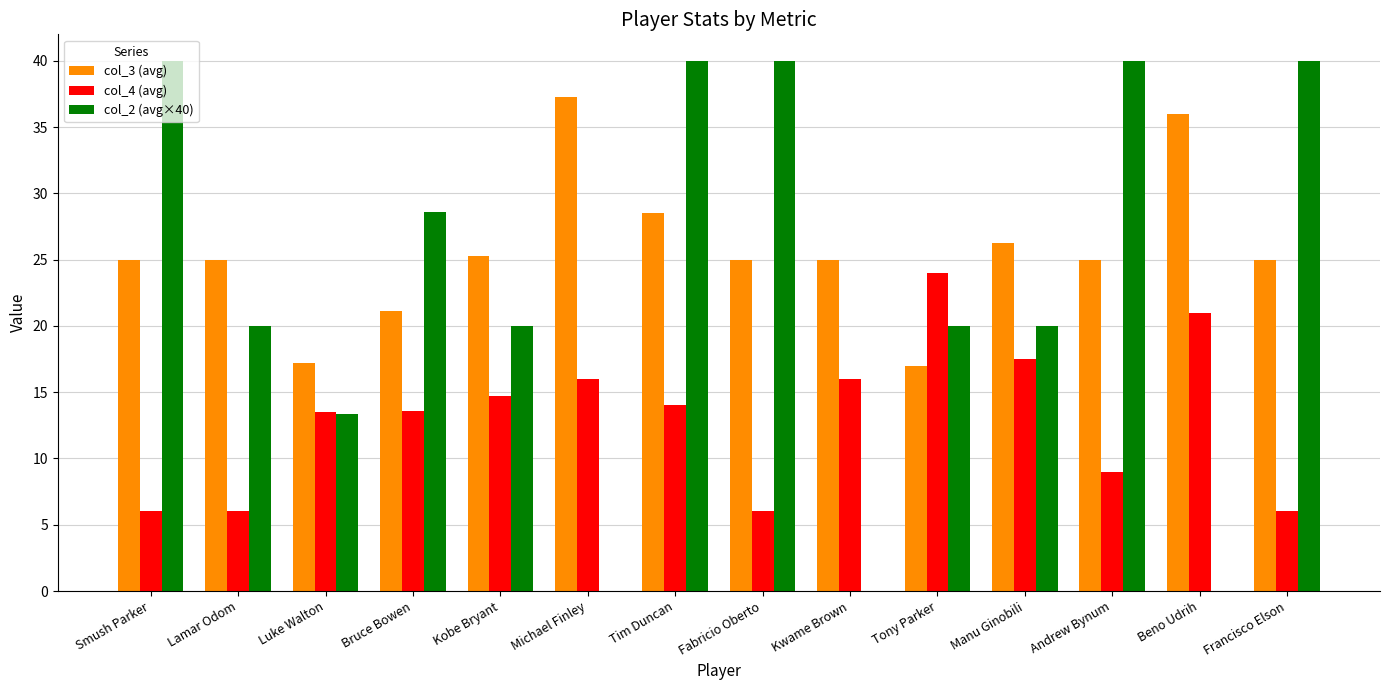

What is the sum of the col_4 (avg) values at Luke Walton and Kwame Brown?

29.5